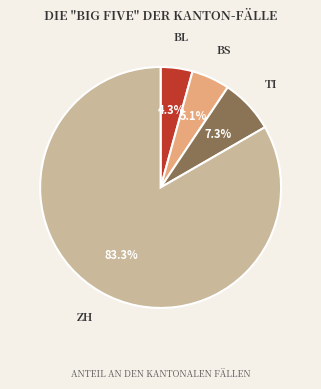

Is there any slice that represents more than half of the pie?

Yes